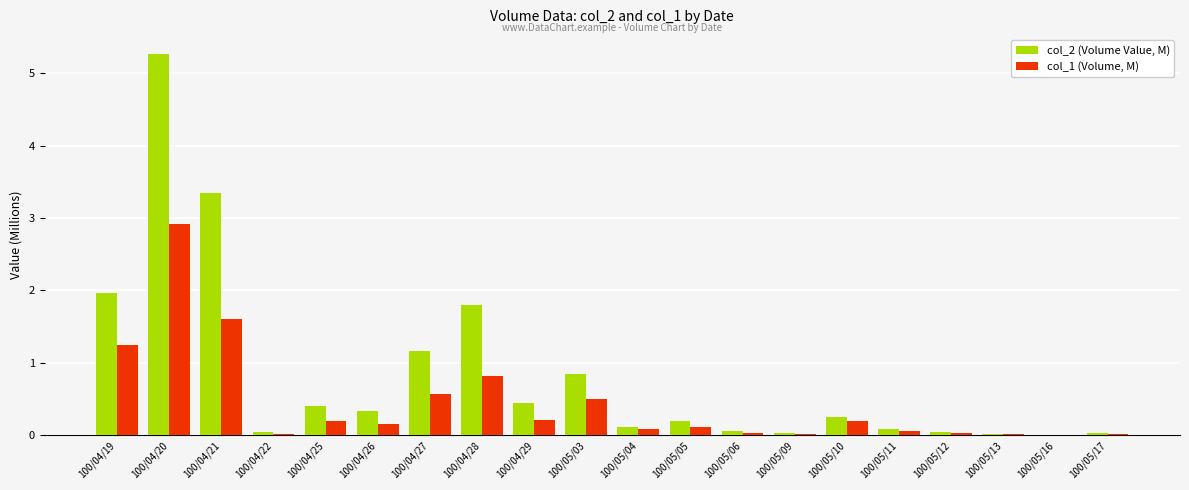

What is the total value across all series at 100/04/28?

2.6